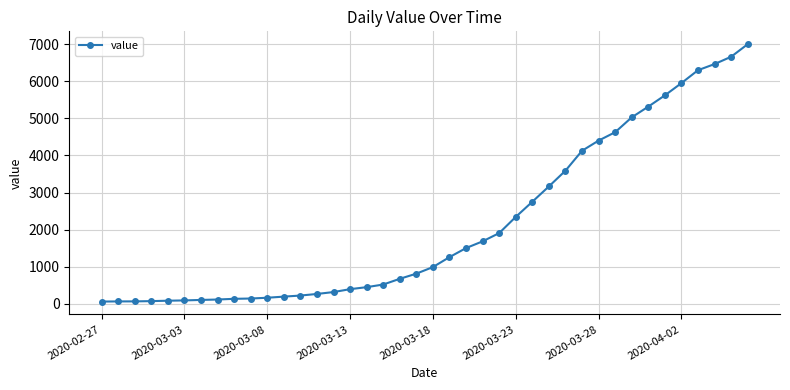

What is the maximum value shown in the chart?

6995